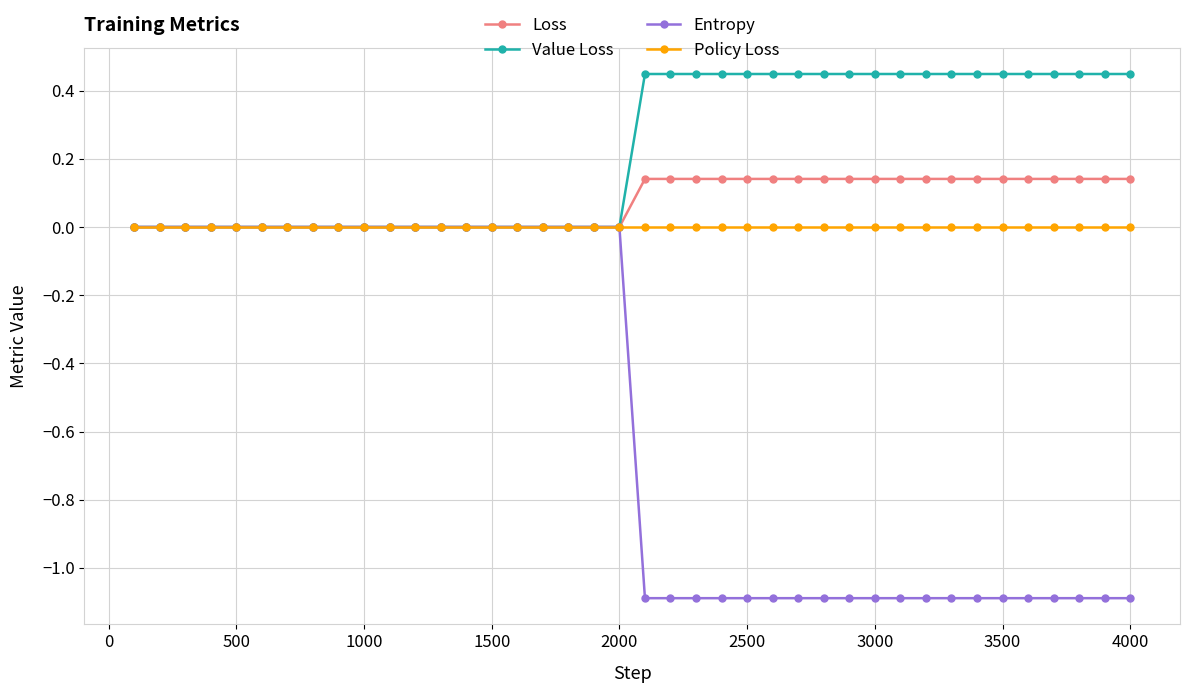

What is the smallest value displayed?

-1.1